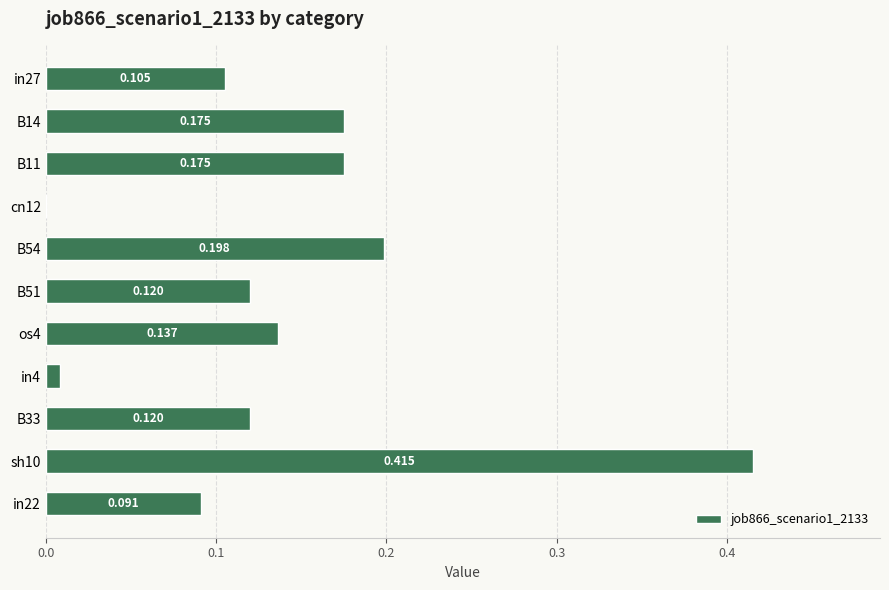

Where is the data nearest to the value 0?

cn12